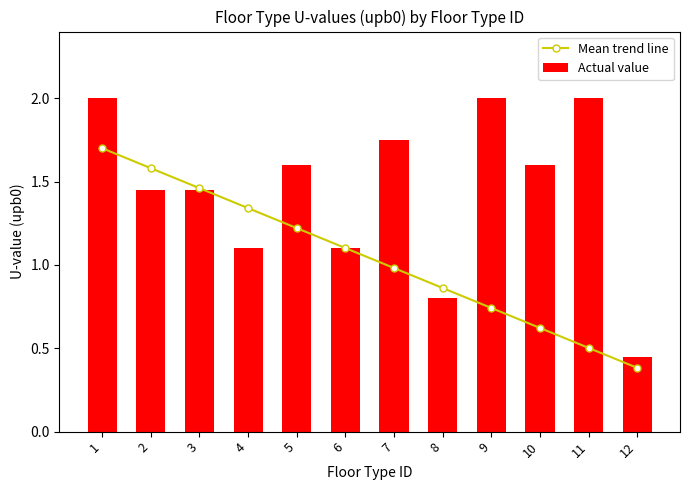

What is the total value across all series at 12?

0.8